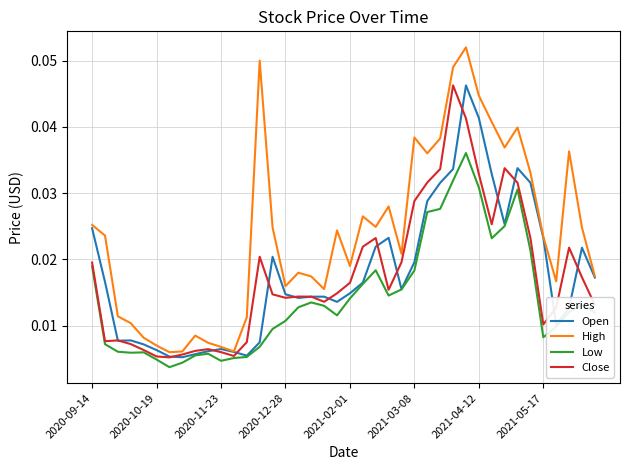

What are all the series names shown in the legend?

Open, High, Low, Close